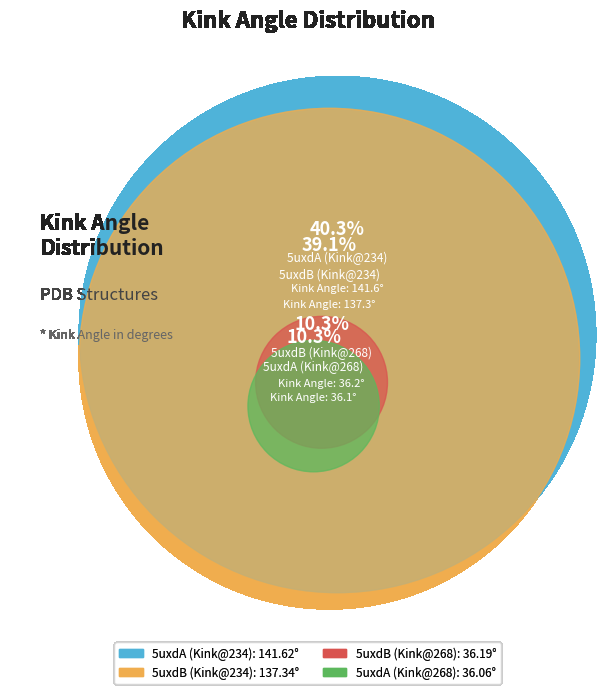

To the nearest percent, what portion does 5uxdB_234 represent?

39%